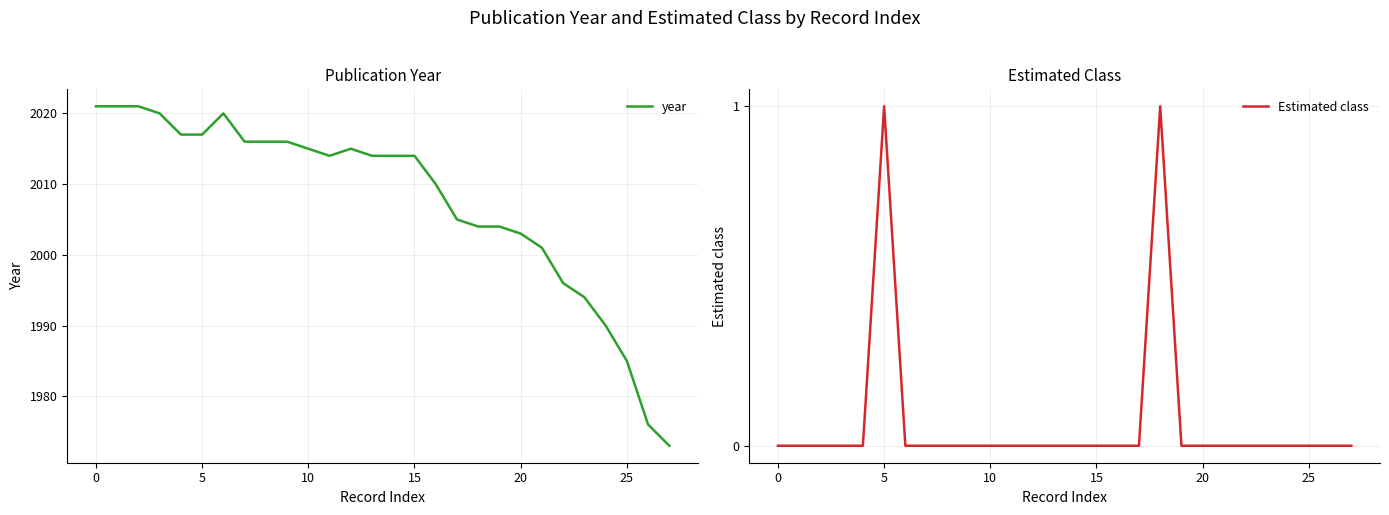

True or false: Estimated class and year intersect in this chart.

False